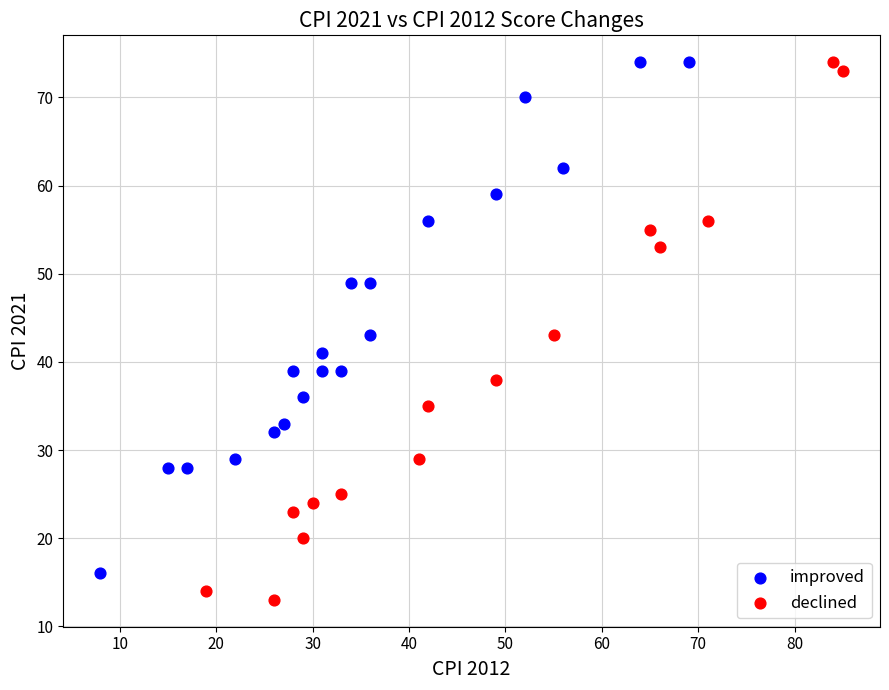

Which series contains the lowest Y value?

declined